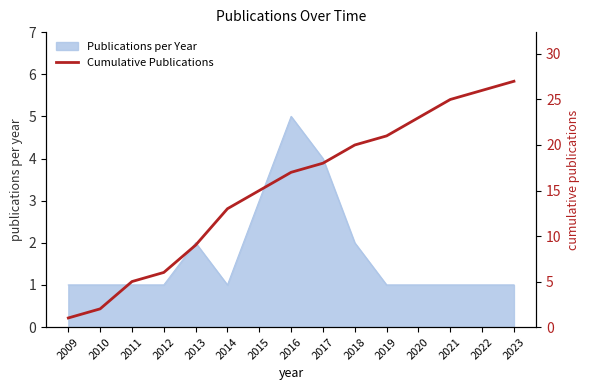

How many lines are shown in the chart?

1